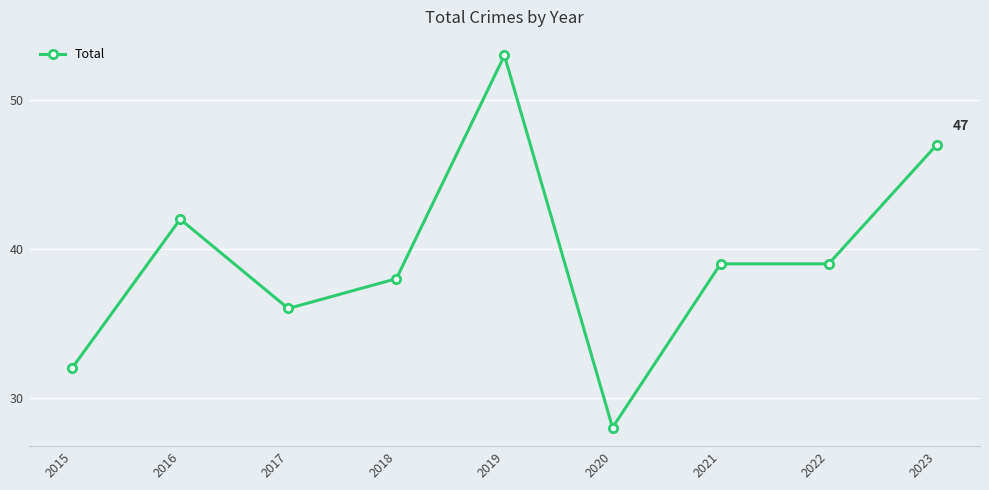

Count the number of data series in this chart.

1